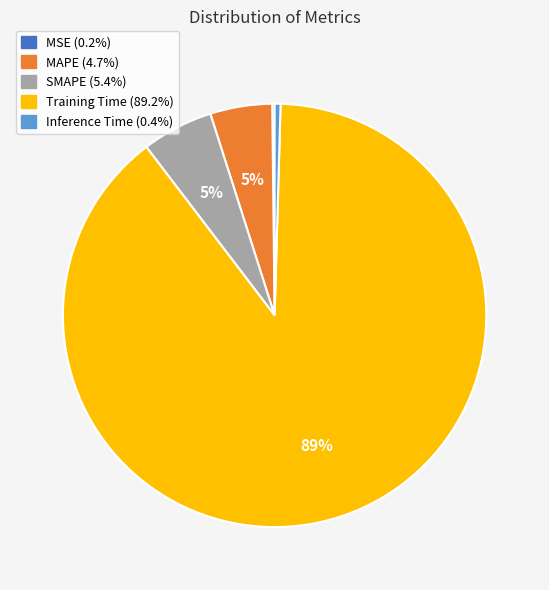

To the nearest percent, what portion does MAPE represent?

5%